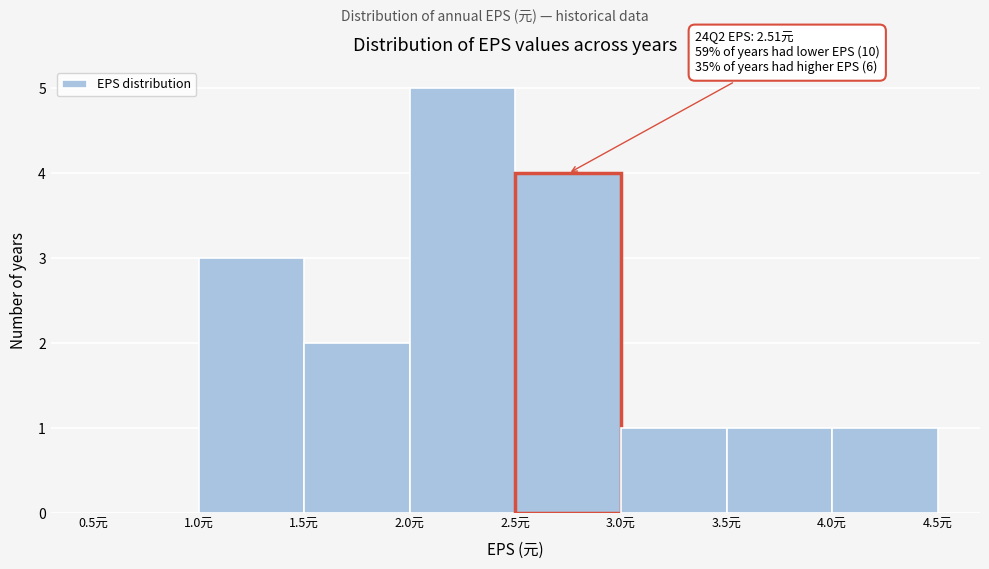

Over which range of the x-axis is the bar tallest?

2.0 to 2.5